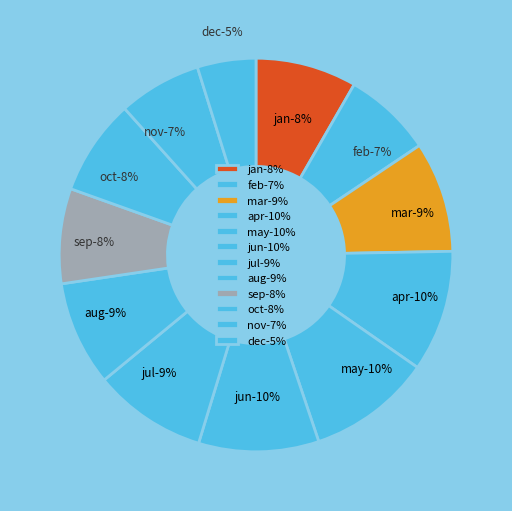

Is there any slice that represents more than half of the pie?

No